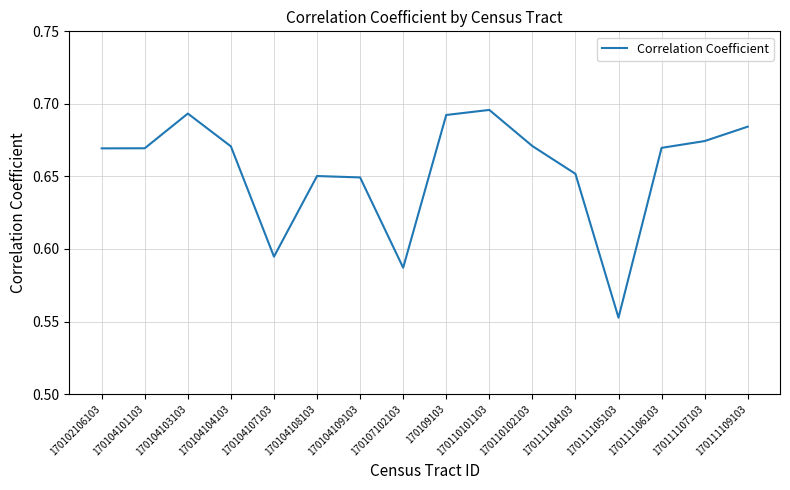

Which category has the highest value across all series?

170110101103